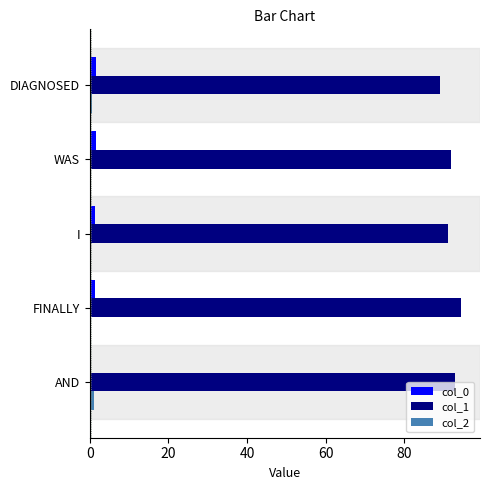

Which series has the largest total across all categories?

col_1